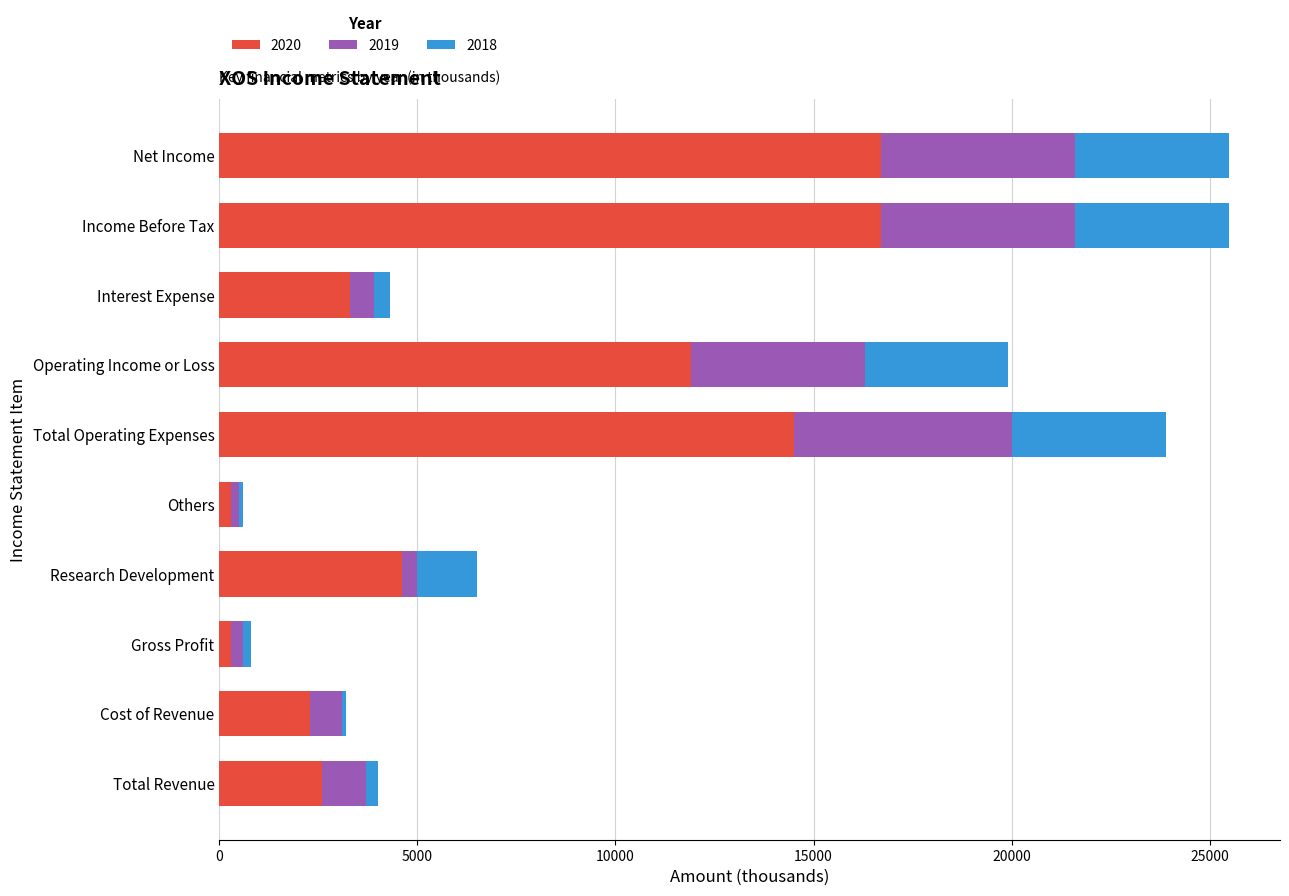

How many series are shown in this chart?

3